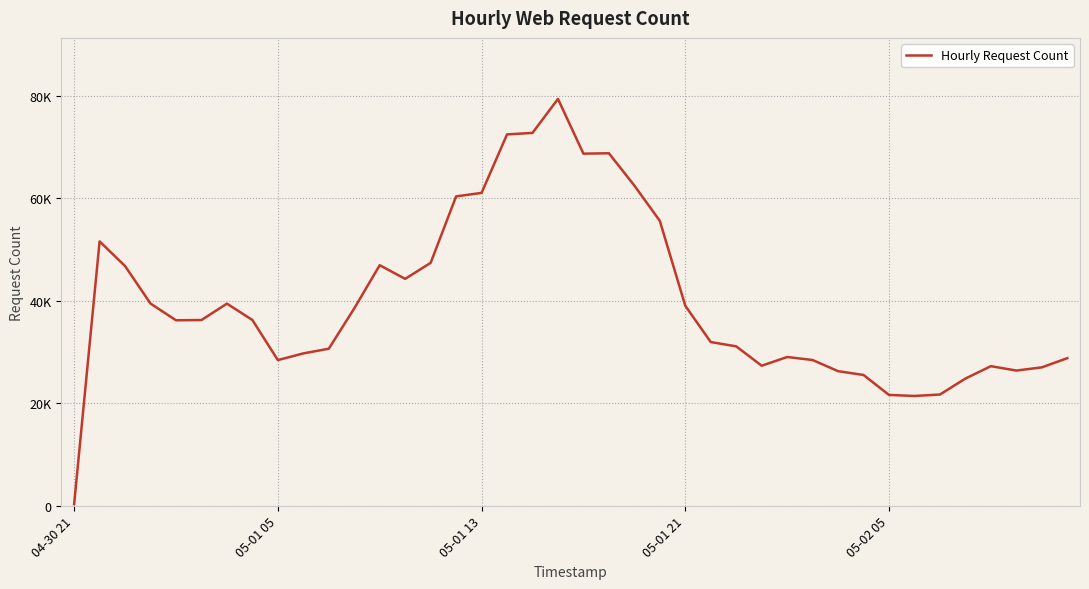

How many interior local peaks (higher than both neighbors) does the data have?

7